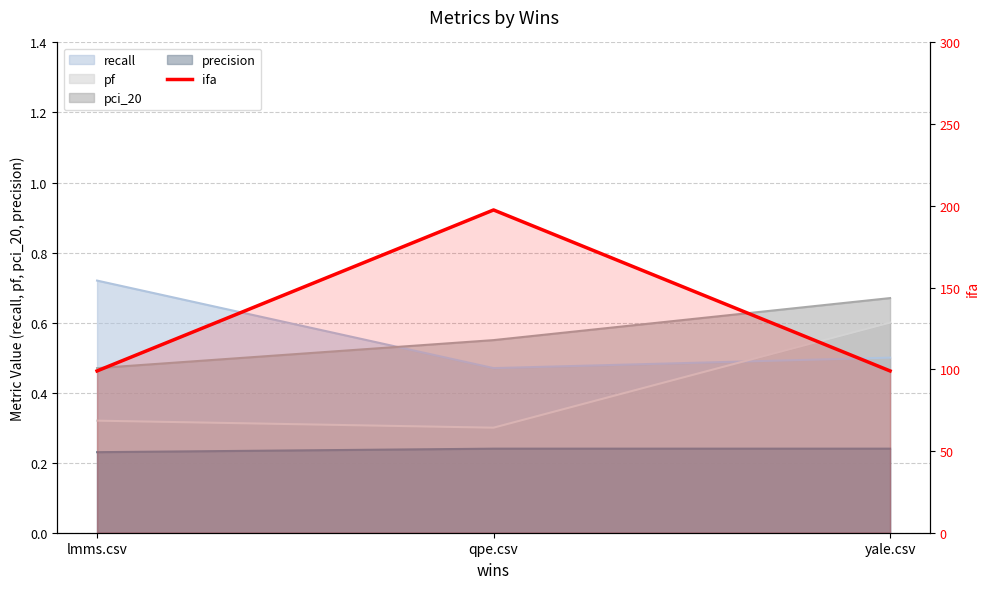

Which label corresponds to the largest value in the chart?

qpe.csv